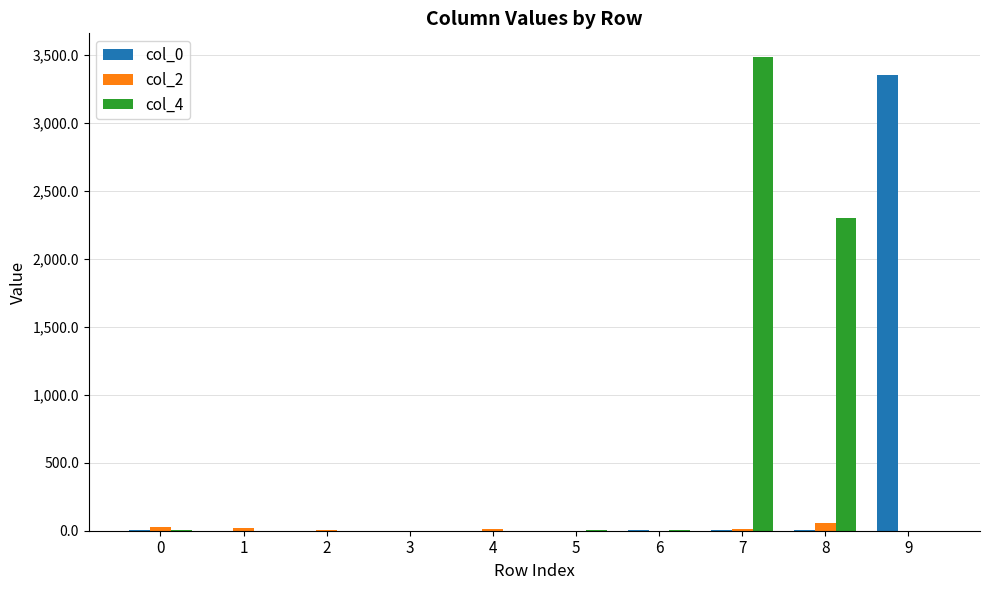

Which series has the largest total across all categories?

col_4